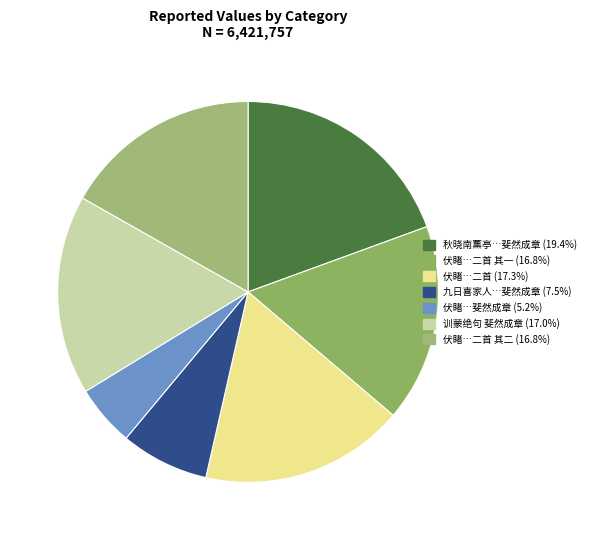

How many slices are in this pie chart?

7